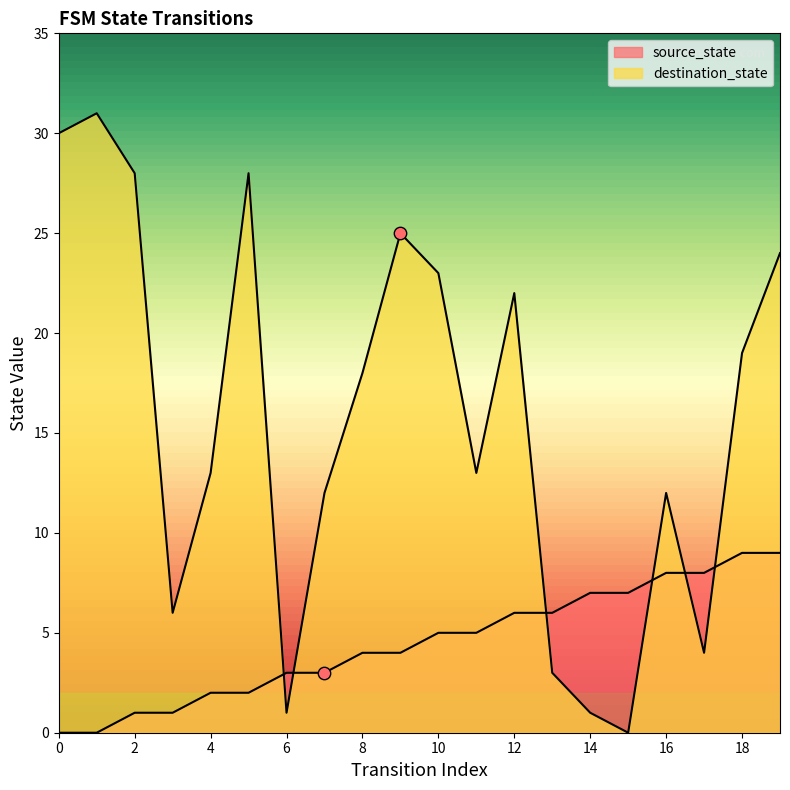

Is the value of source_state at 17 greater than the value of destination_state at 6?

Yes